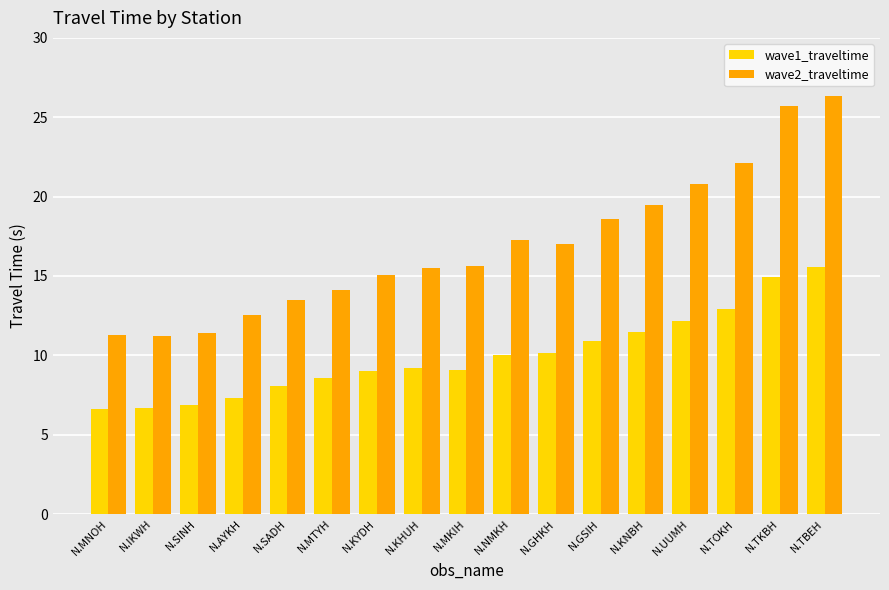

True or false: wave2_traveltime has a value of 17.3 at N.NMKH.

True